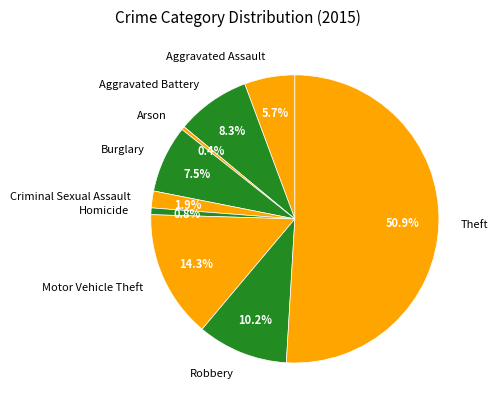

Which slice is the largest?

Theft